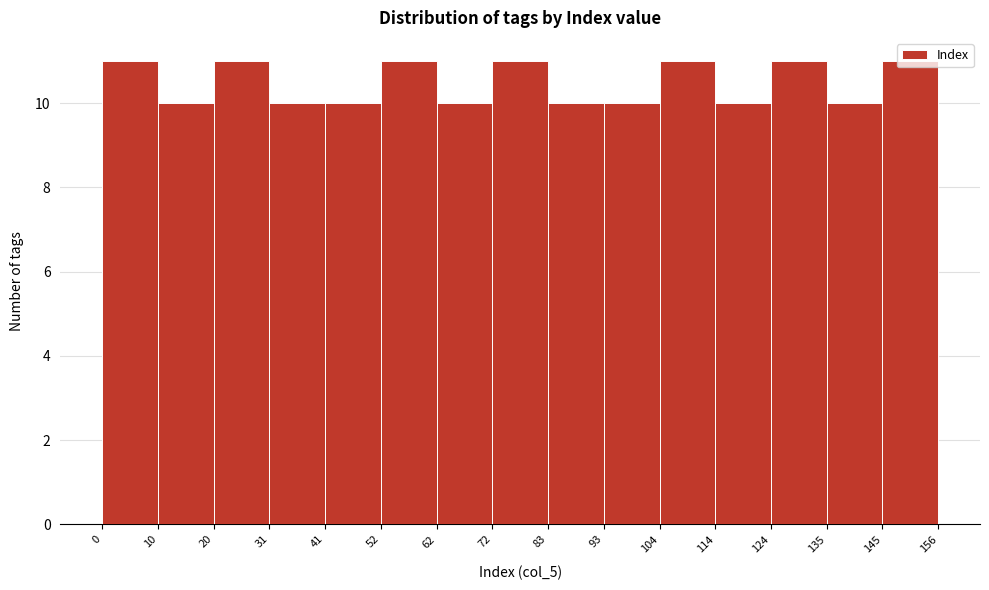

How tall is the bar that spans 114 to 124 on the x-axis? The values are not printed on the chart, so give them approximately, as read against the axis.

10